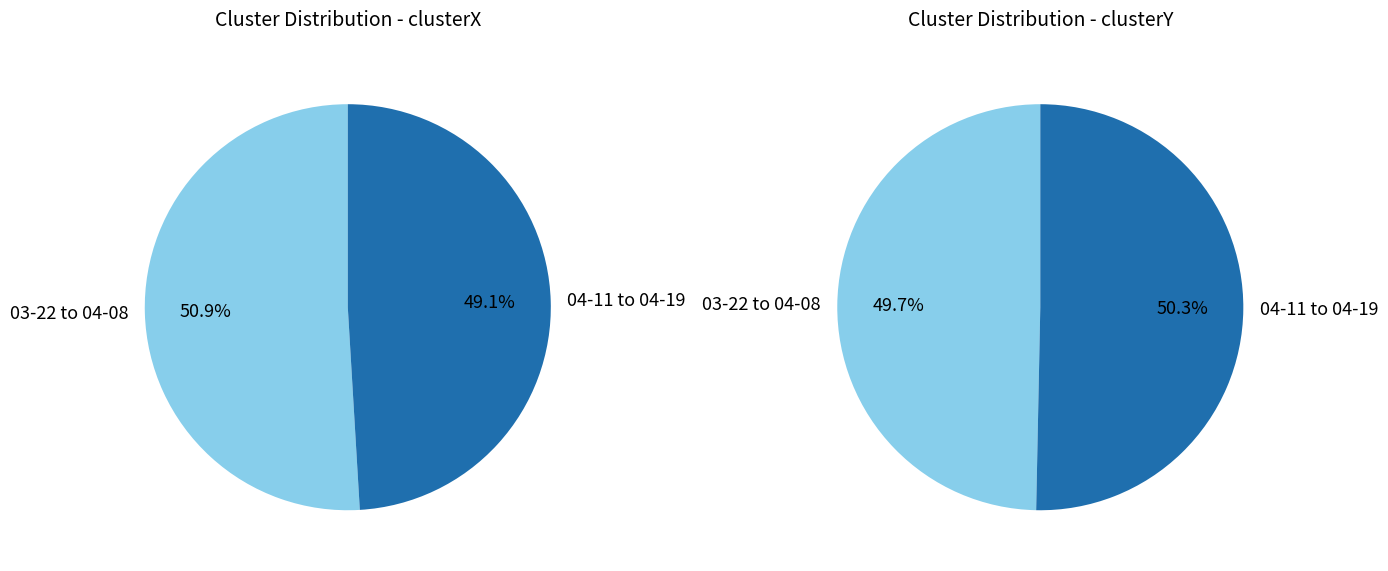

To the nearest percent, what is the difference between the sarah 03-24-2022.mat and sarah 04-16-2022.mat slice percentages?

1%